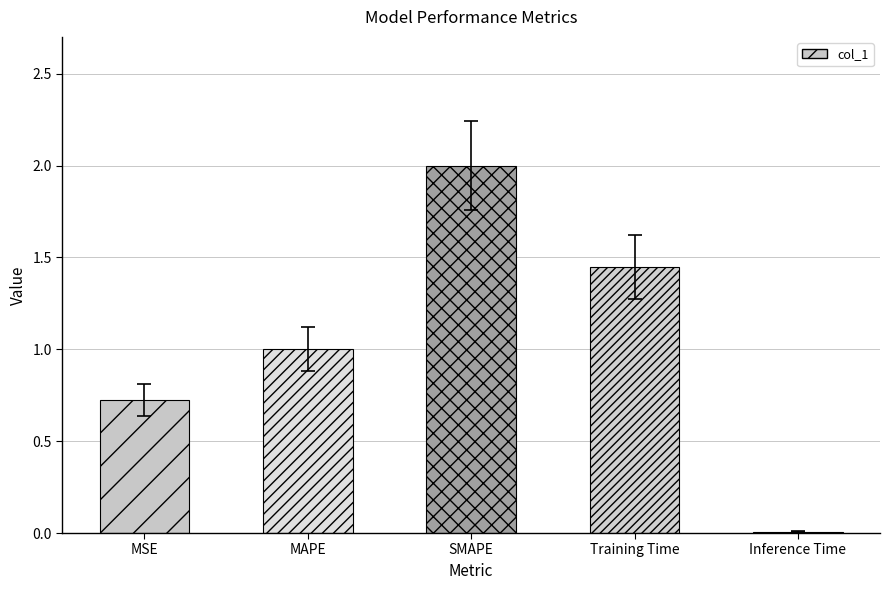

At which category does the chart reach its minimum across all series?

Inference Time